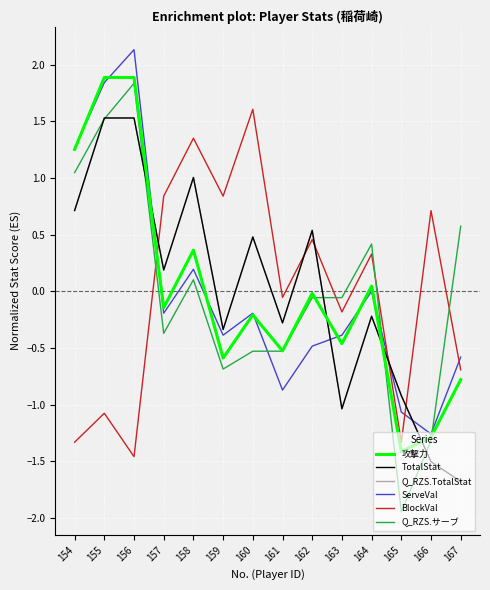

Is it true that BlockVal equals 2.1 at 160?

False